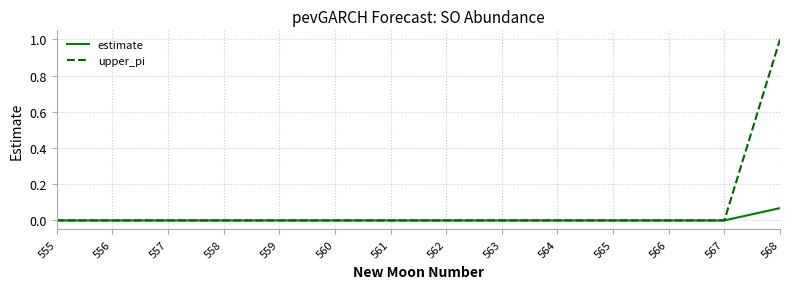

Rank the series by their maximum value, from highest to lowest.

upper_pi, estimate